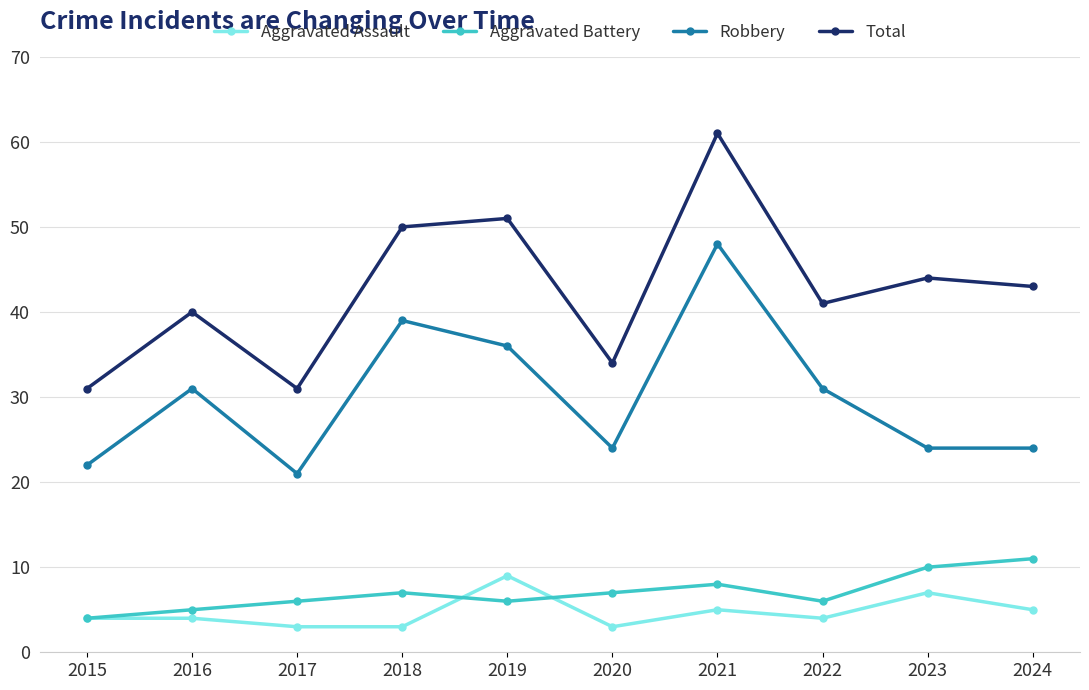

What is the difference between the maximum and minimum values in the Total series?

30